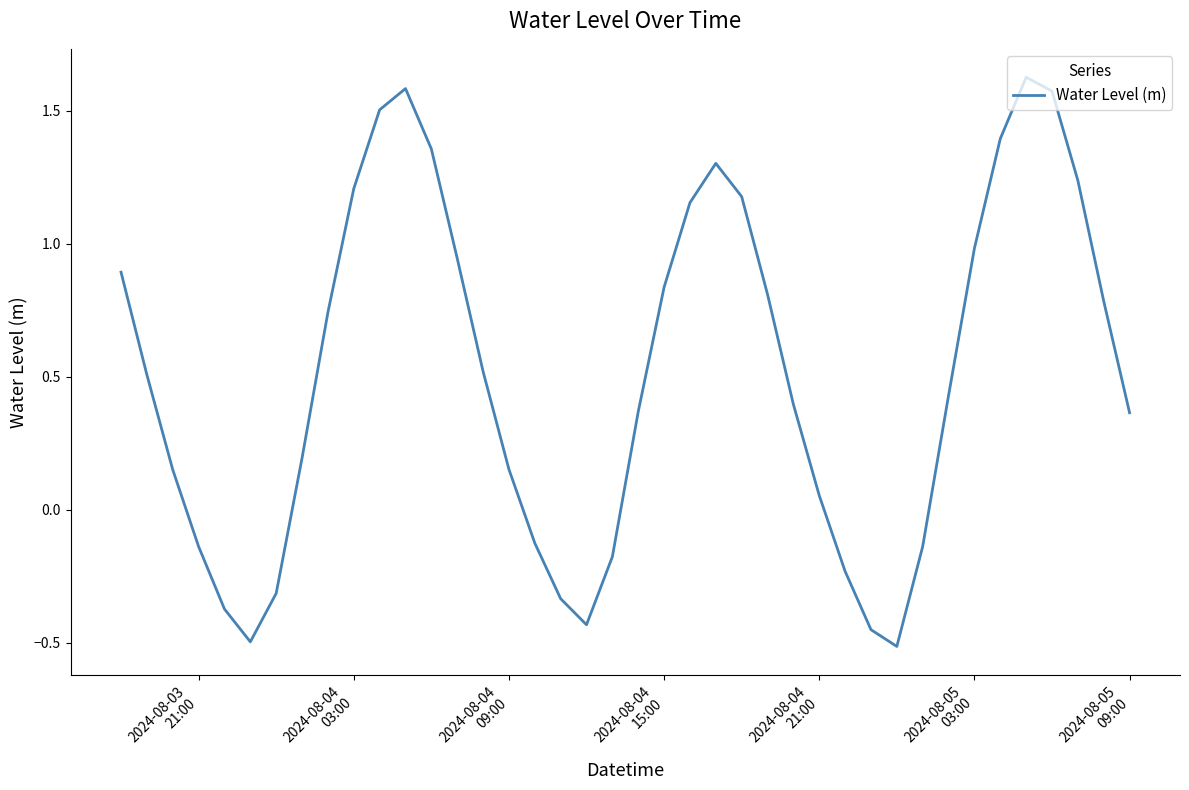

What is the difference between the maximum and minimum values?

2.1